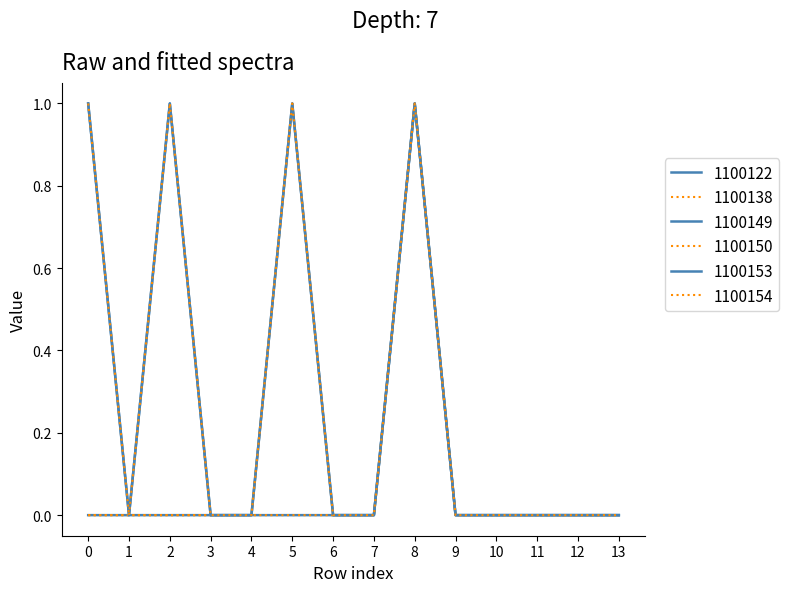

Reading left to right, what are all the values shown in this chart?

1100122: 0	0	0	0	0	0	0	0	1	0	0	0	0	0
1100138: 0	0	0	0	0	0	0	0	1	0	0	0	0	0
1100149: 1	0	1	0	0	1	0	0	1	0	0	0	0	0
1100150: 0	0	0	0	0	1	0	0	1	0	0	0	0	0
1100153: 1	0	1	0	0	1	0	0	1	0	0	0	0	0
1100154: 1	0	1	0	0	1	0	0	1	0	0	0	0	0